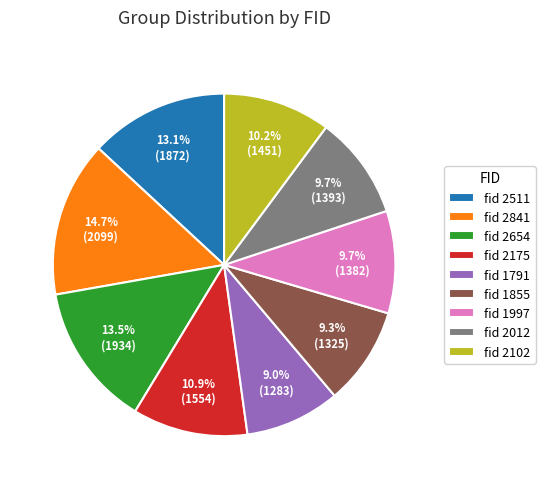

How many slices are in this pie chart?

9